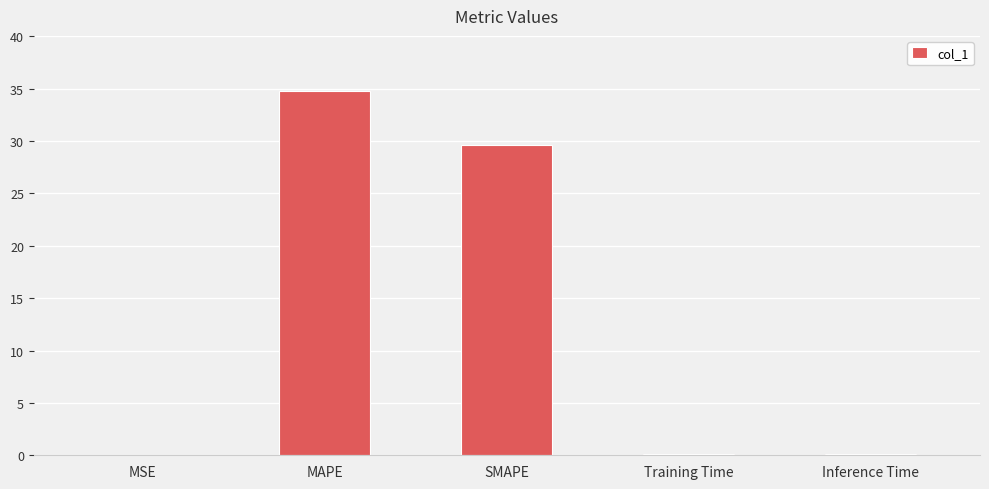

Approximately how many times larger is the value at MAPE compared to SMAPE?

1.2